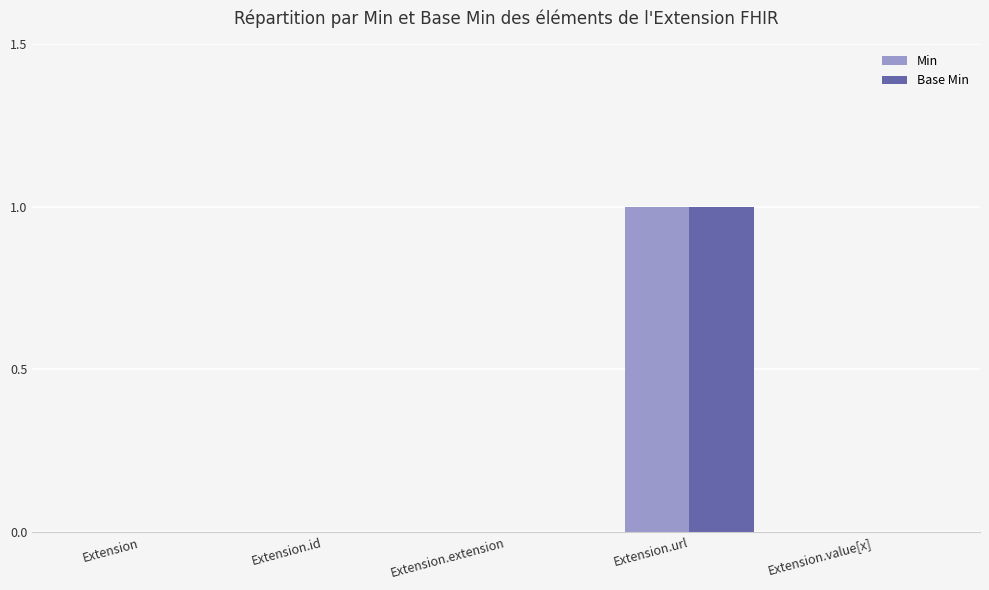

The Min series shows 0 at Extension.id. True or false?

True